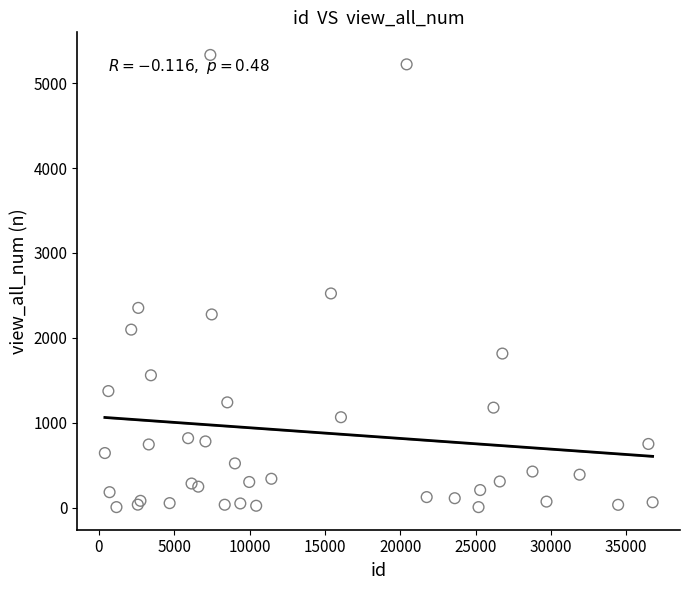

What Y value in the scatter plot is closest to 2669?

2523